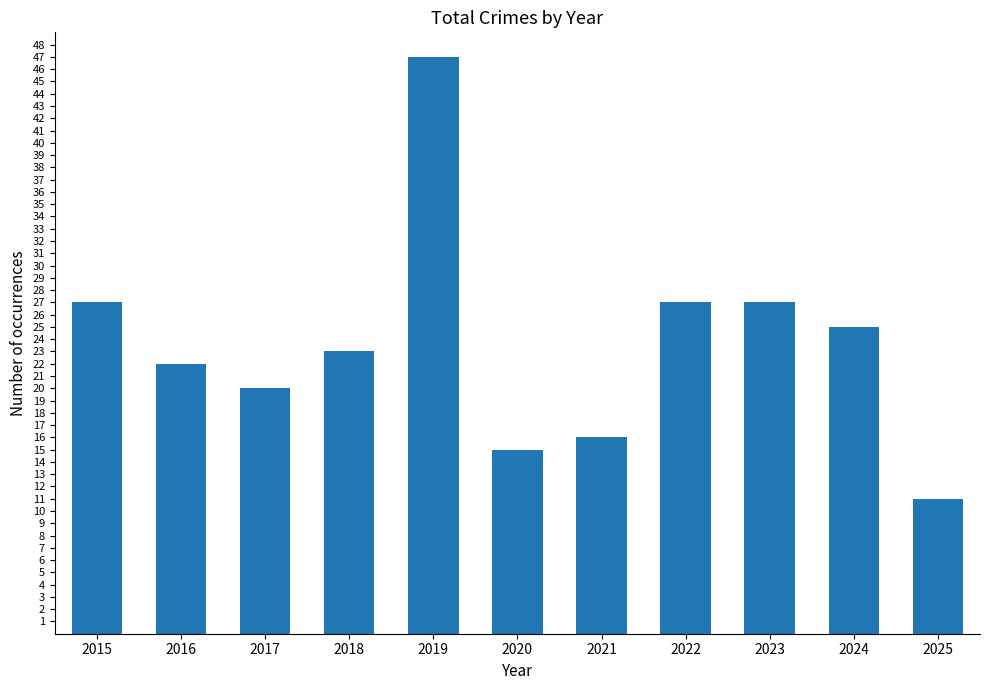

How many values are below 23?

5